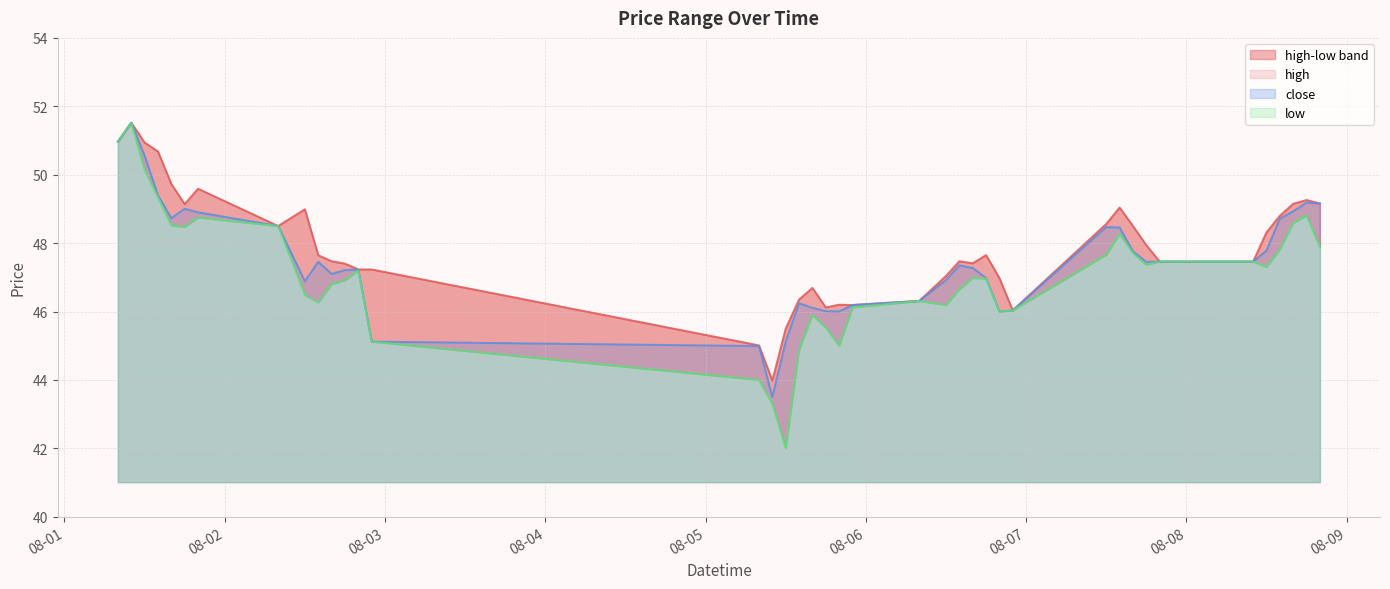

Rank the categories by low value from lowest to highest.

2024-08-05 12:00, 2024-08-05 10:00, 2024-08-05 08:00, 2024-08-05 14:00, 2024-08-05 20:00, 2024-08-02 22:00, 2024-08-05 18:00, 2024-08-05 16:00, 2024-08-06 20:00, 2024-08-06 22:00, 2024-08-05 22:00, 2024-08-06 12:00, 2024-08-02 14:00, 2024-08-06 08:00, 2024-08-02 12:00, 2024-08-06 14:00, 2024-08-02 16:00, 2024-08-02 18:00, 2024-08-06 18:00, 2024-08-06 16:00, 2024-08-02 20:00, 2024-08-08 12:00, 2024-08-07 18:00, 2024-08-07 20:00, 2024-08-08 10:00, 2024-08-07 12:00, 2024-08-07 16:00, 2024-08-08 14:00, 2024-08-08 20:00, 2024-08-07 14:00, 2024-08-01 18:00, 2024-08-02 08:00, 2024-08-01 16:00, 2024-08-08 16:00, 2024-08-01 20:00, 2024-08-08 18:00, 2024-08-01 14:00, 2024-08-01 12:00, 2024-08-01 08:00, 2024-08-01 10:00